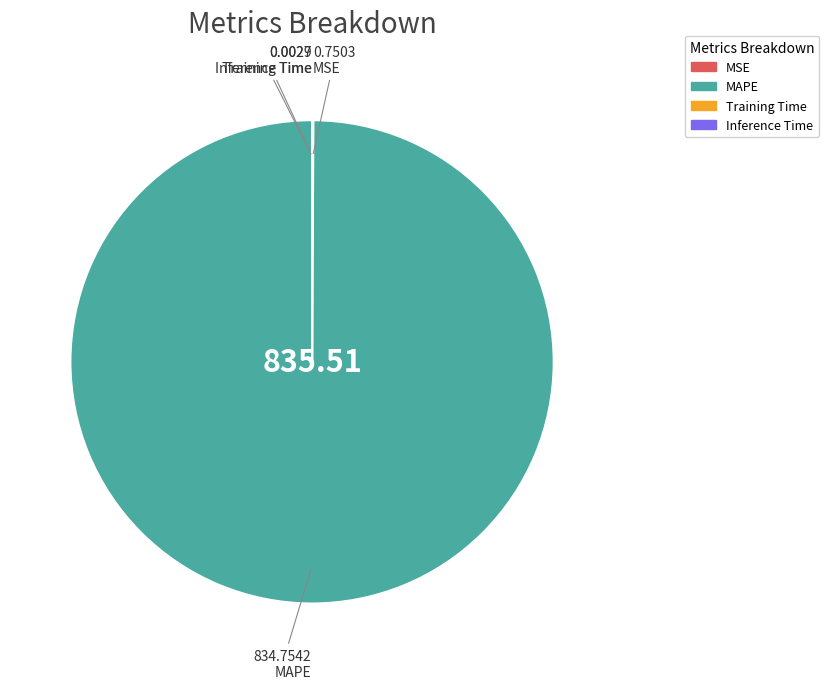

What is the largest slice in the pie chart?

MAPE